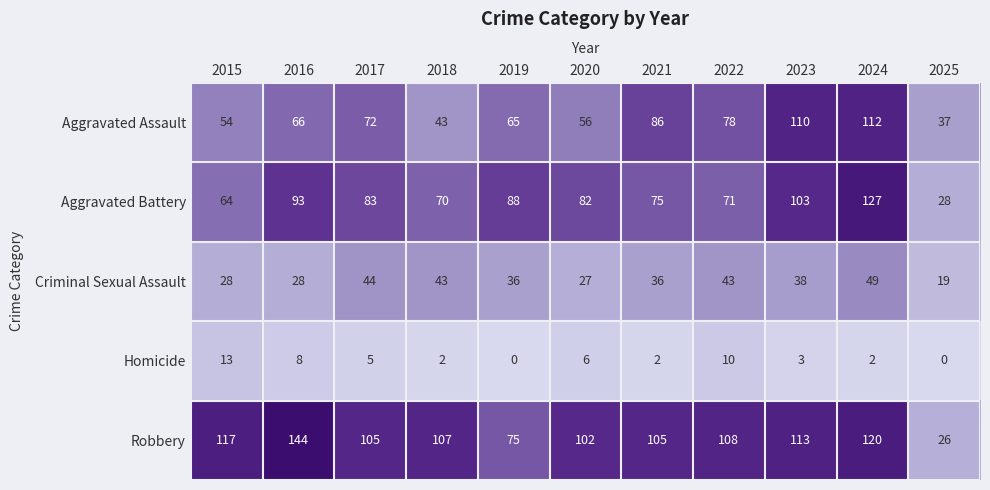

Rank the series at 2025 from highest to lowest value.

Aggravated Assault, Aggravated Battery, Robbery, Criminal Sexual Assault, Homicide